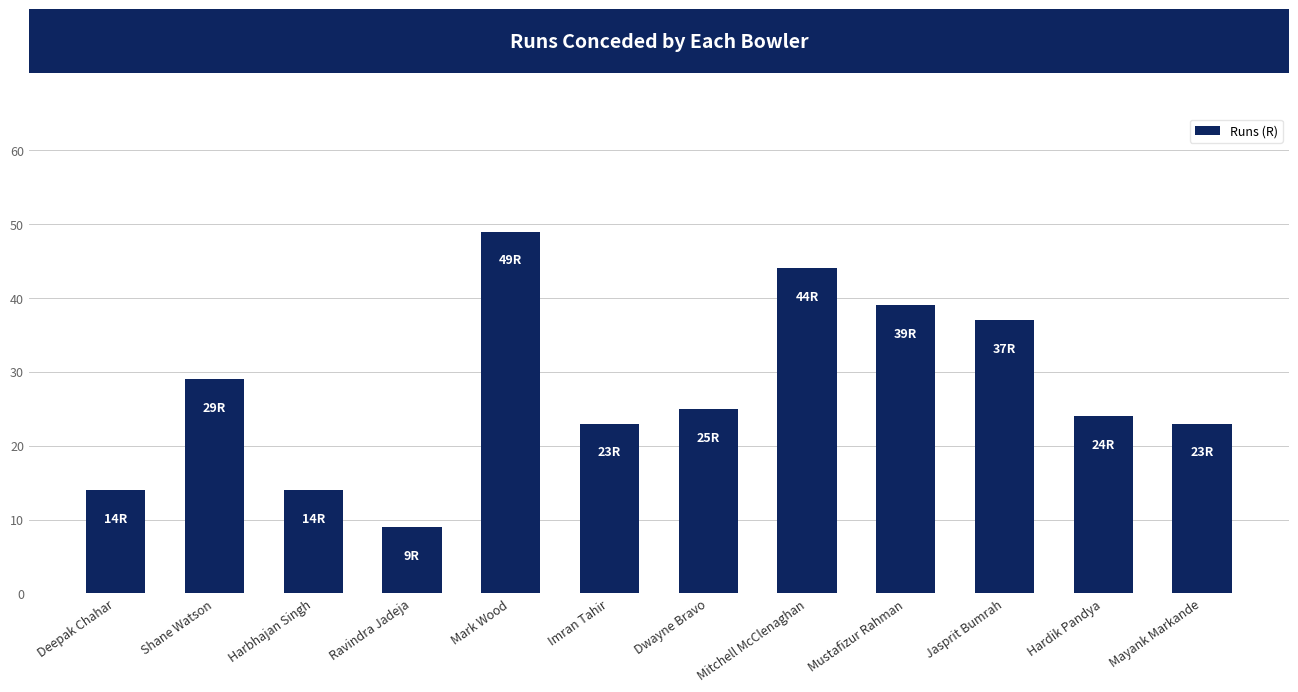

Is it true that the value at Jasprit Bumrah is 12?

False